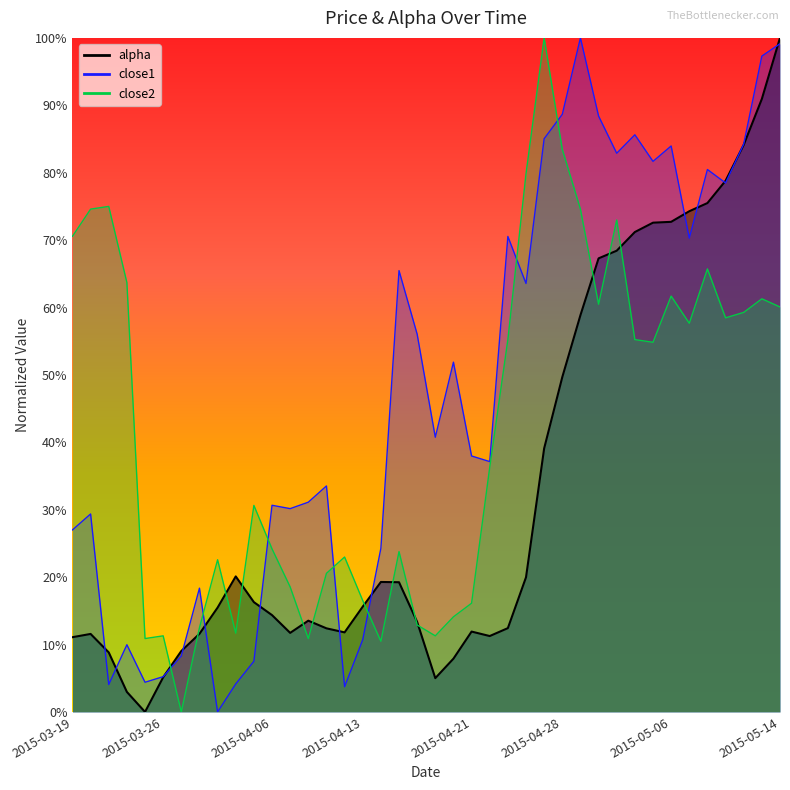

Which series ends up on top after the final intersection of alpha and close1?

alpha